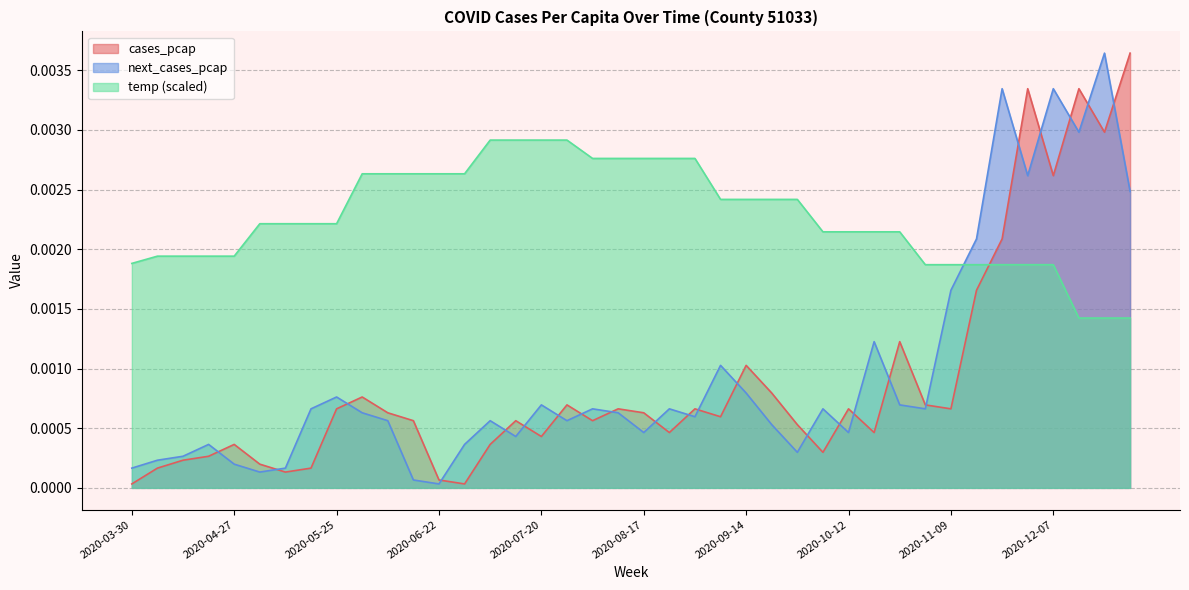

Rank the categories by cases_pcap value from highest to lowest.

2020-12-28, 2020-11-30, 2020-12-14, 2020-12-21, 2020-12-07, 2020-11-23, 2020-11-16, 2020-10-26, 2020-09-14, 2020-09-21, 2020-06-01, 2020-07-27, 2020-11-02, 2020-05-25, 2020-08-10, 2020-08-31, 2020-10-12, 2020-11-09, 2020-06-08, 2020-08-17, 2020-09-07, 2020-06-15, 2020-07-13, 2020-08-03, 2020-09-28, 2020-08-24, 2020-10-19, 2020-07-20, 2020-04-27, 2020-07-06, 2020-10-05, 2020-04-20, 2020-04-13, 2020-05-04, 2020-04-06, 2020-05-18, 2020-05-11, 2020-06-22, 2020-03-30, 2020-06-29